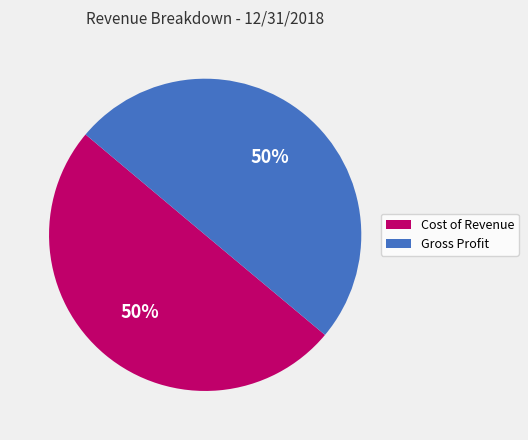

To the nearest percent, what percentage of the pie is Gross Profit?

50%